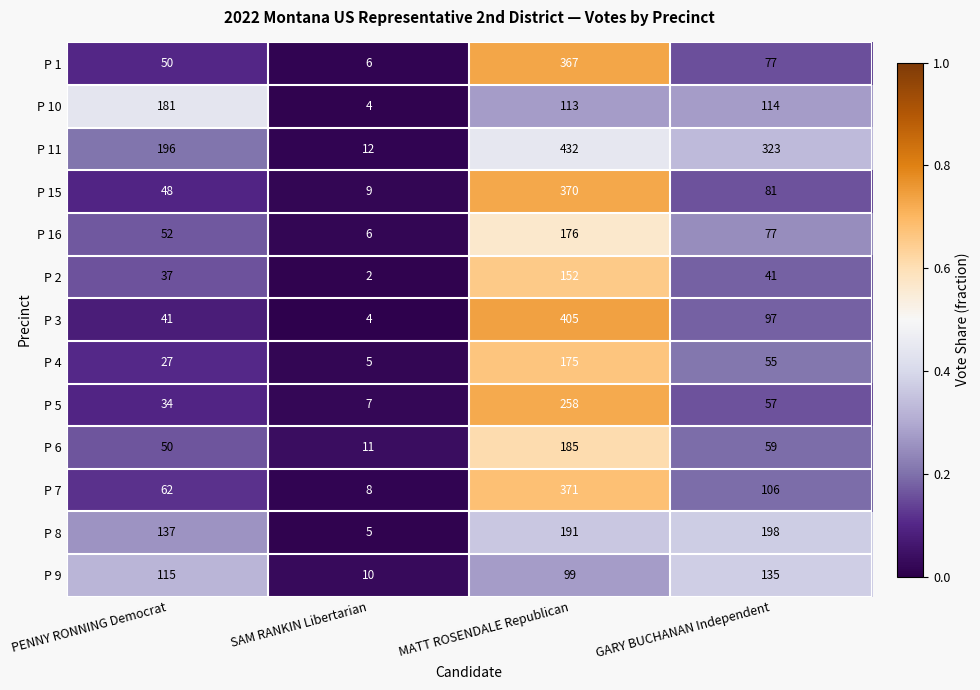

The value of P 3 at GARY BUCHANAN Independent is 97. True or false?

True